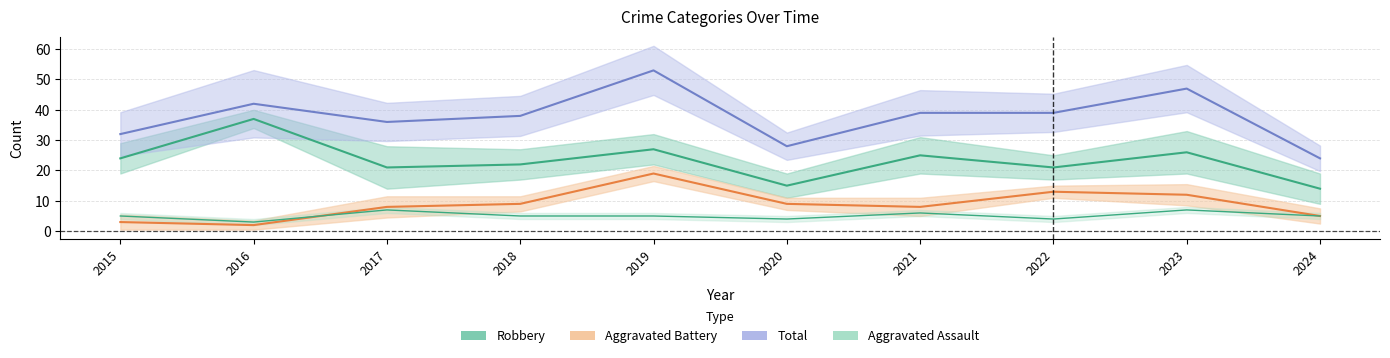

Reading left to right, extract all data points from this chart.

Aggravated Assault: 5	3	7	5	5	4	6	4	7	5
Aggravated Battery: 3	2	8	9	19	9	8	13	12	5
Robbery: 24	37	21	22	27	15	25	21	26	14
Total: 32	42	36	38	53	28	39	39	47	24